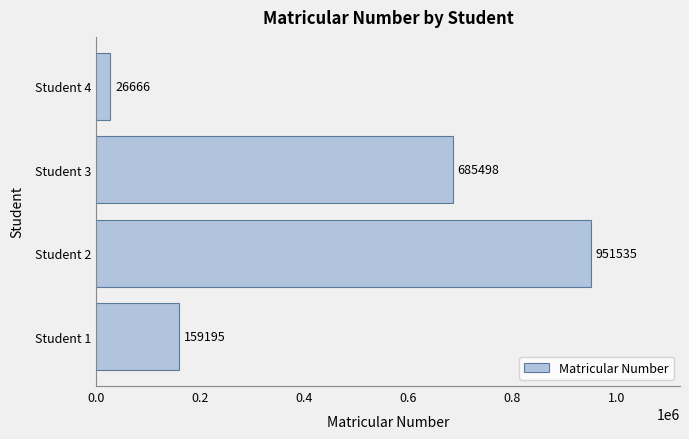

Count the values in the range 159195 to 951535.

3